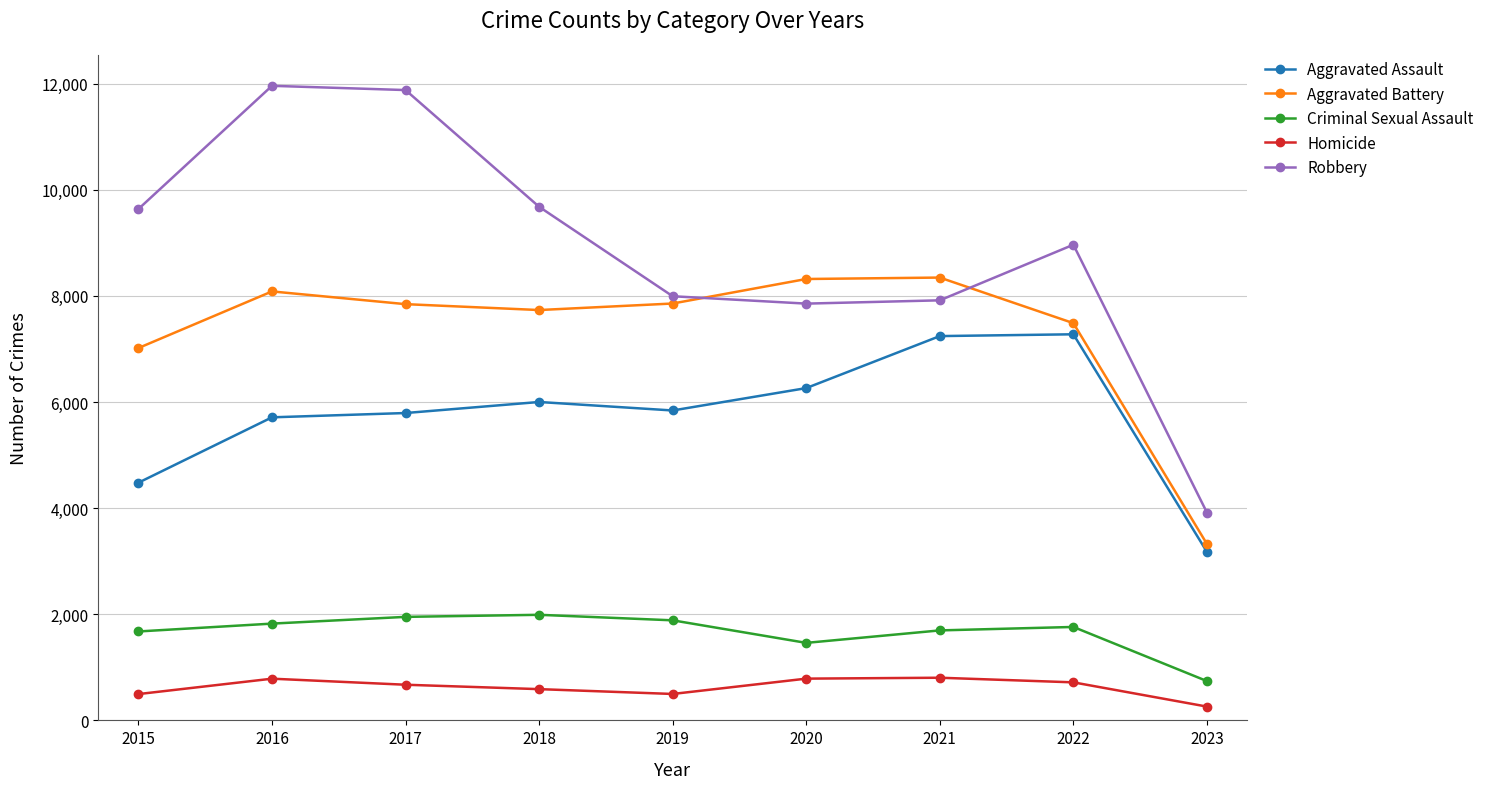

What is the average value of the Homicide series?

623